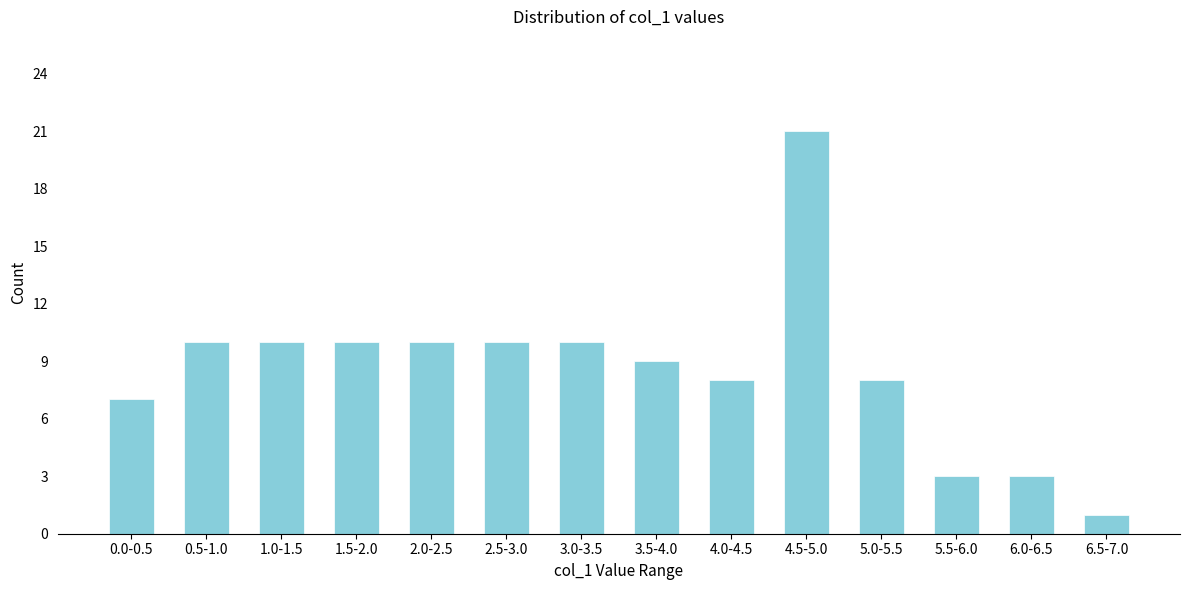

Reading right to left, list all the values displayed in this chart.

1	3	3	8	21	8	9	10	10	10	10	10	10	7